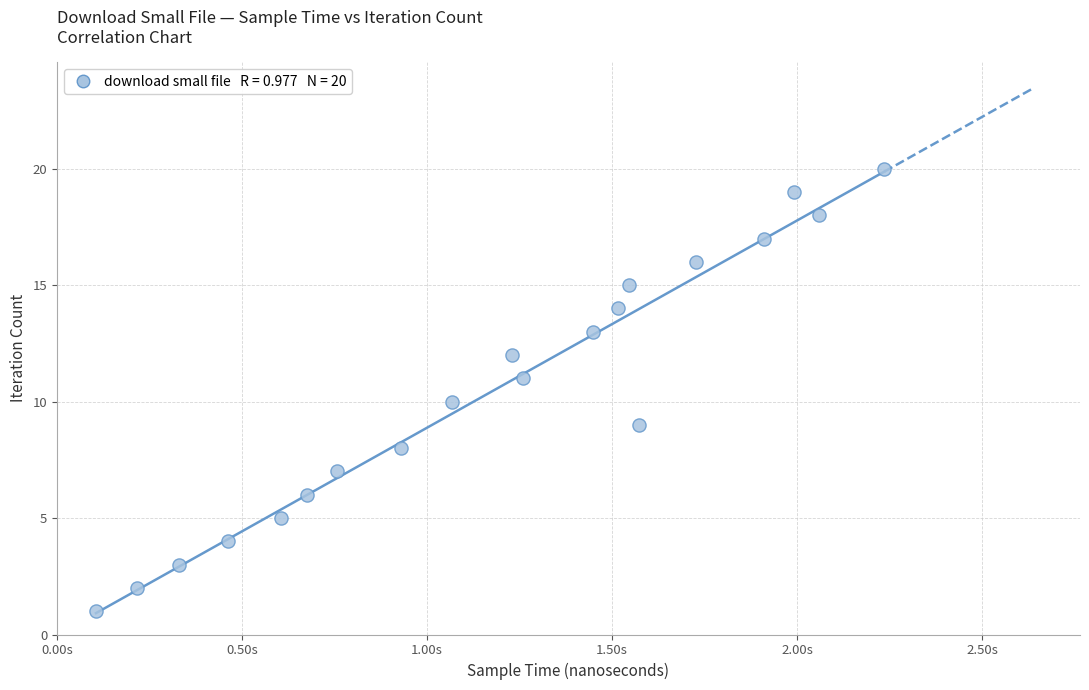

What is the range of X values (max minus min)?

2129364699